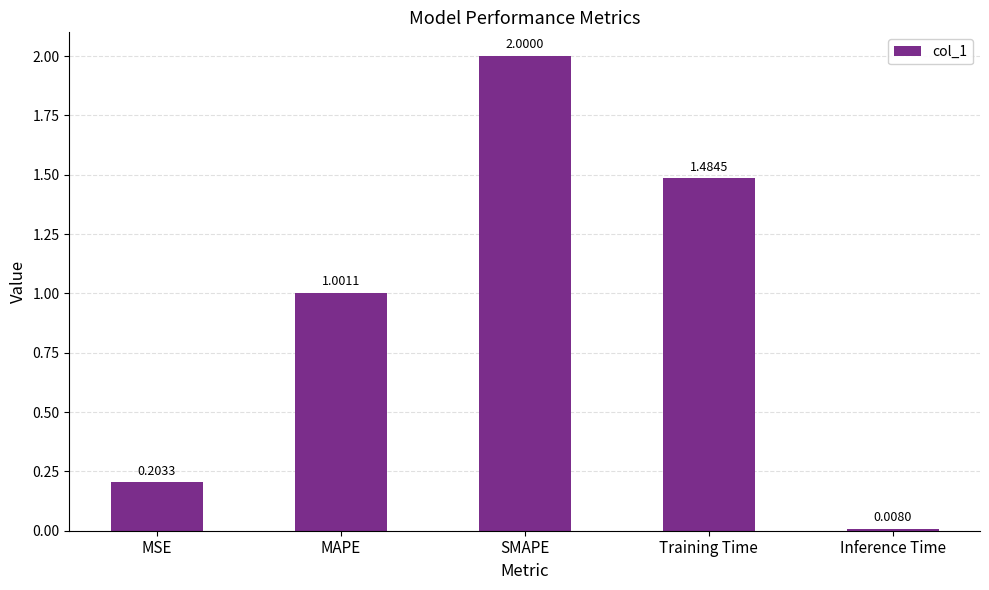

What is the difference between the values at MAPE and SMAPE?

1.0